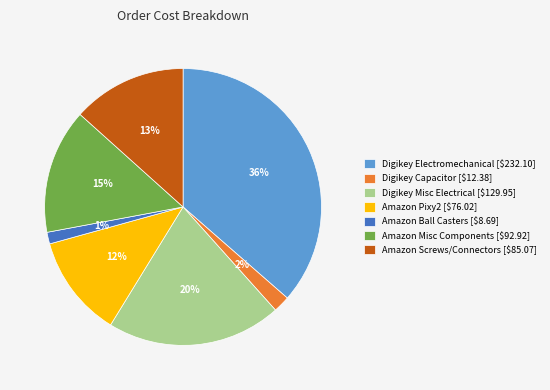

What percentage is the Amazon Pixy2 [$76.02] slice, to the nearest percent?

12%